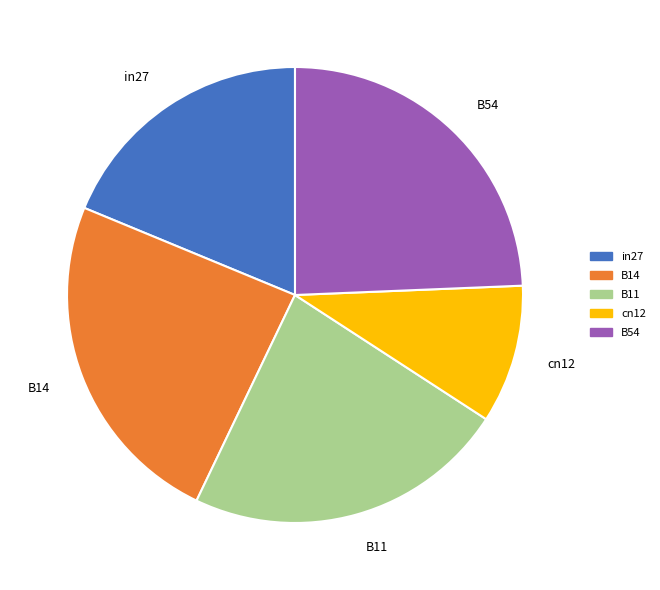

Is there a majority slice in this chart?

No